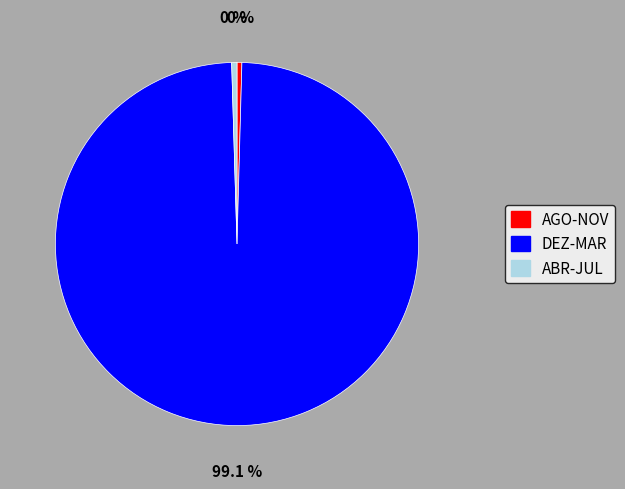

What portion of the pie excludes ABR-JUL?

99.5%